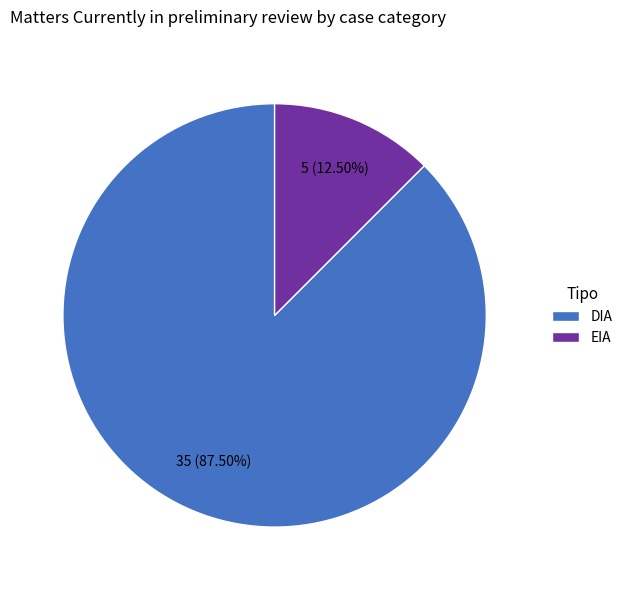

Between DIA and EIA, which is larger?

DIA